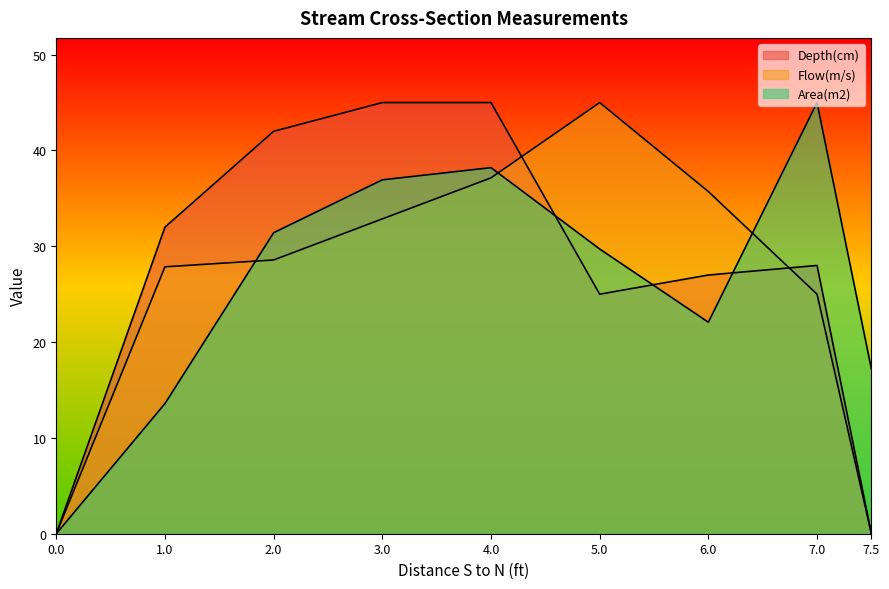

How many distinct data groups are displayed?

3